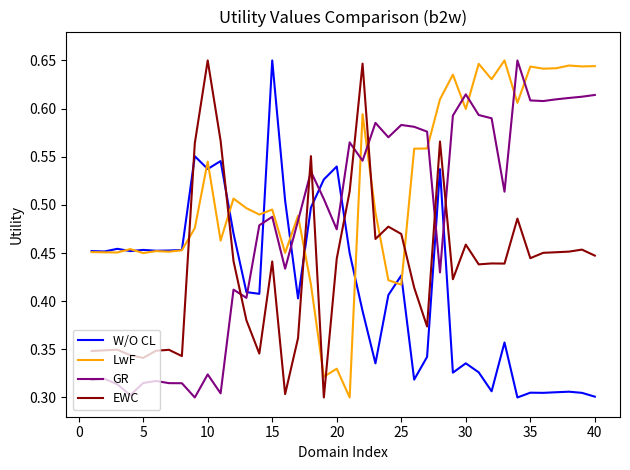

List the series in order of their overall mean, lowest first.

W/O CL, EWC, GR, LwF